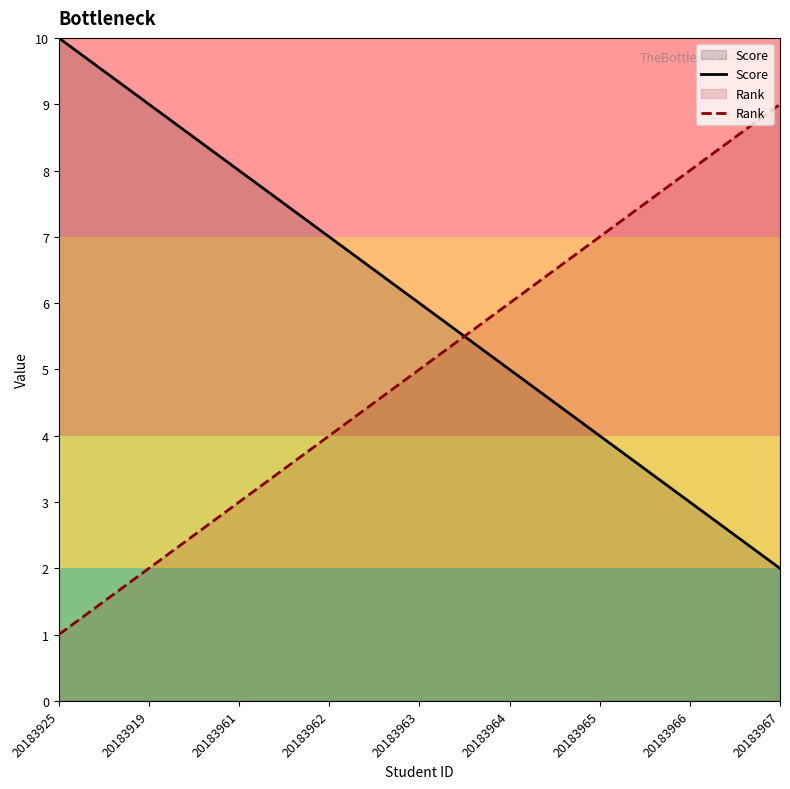

Is it true that Score equals 10 at 20183925?

True